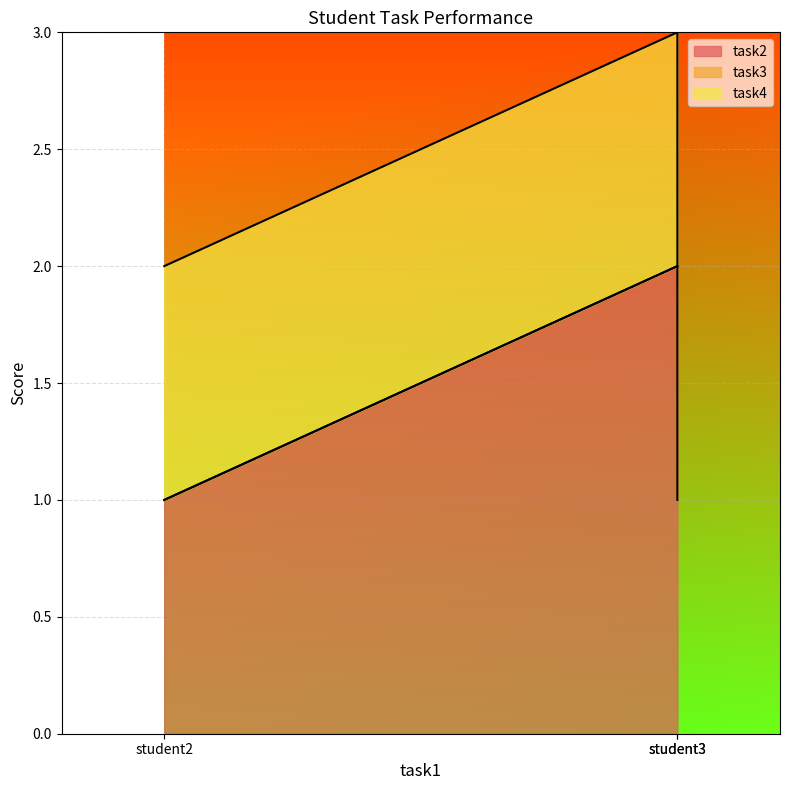

List the series in order of their overall mean, lowest first.

task3, task4, task2